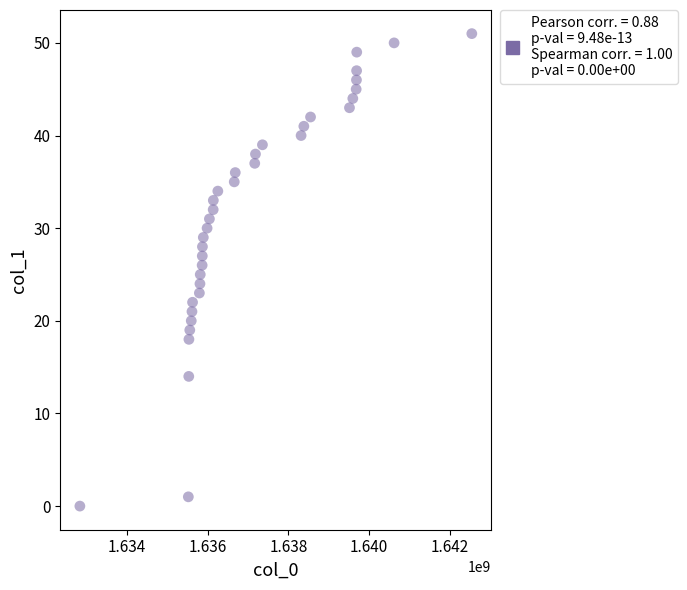

What is the range of Y values (max minus min)?

51